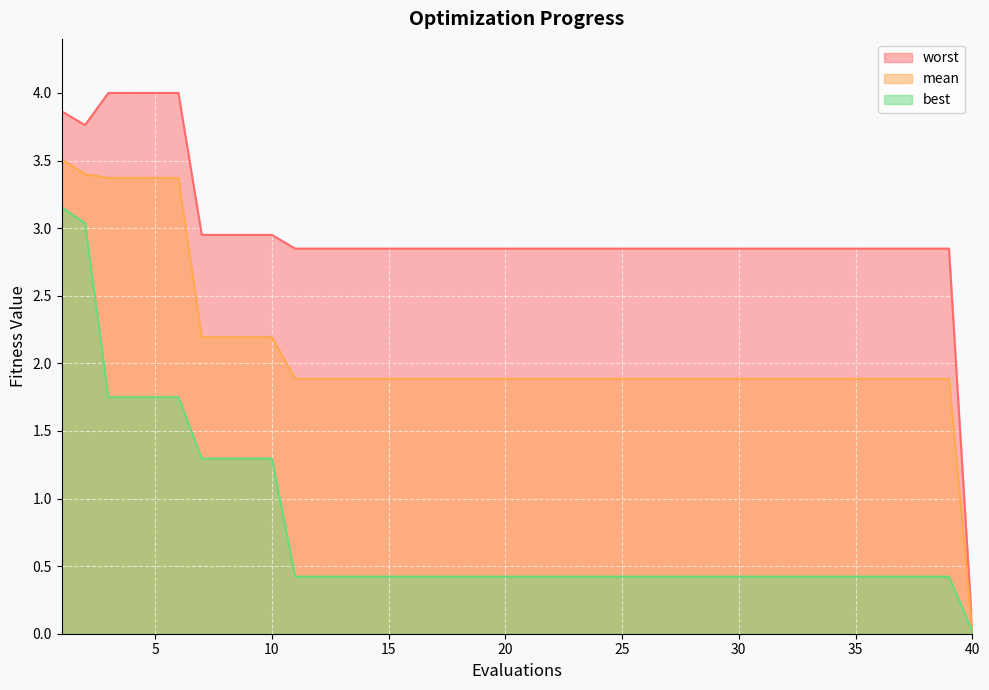

At 40, list the series in order from smallest to largest.

best, mean, worst